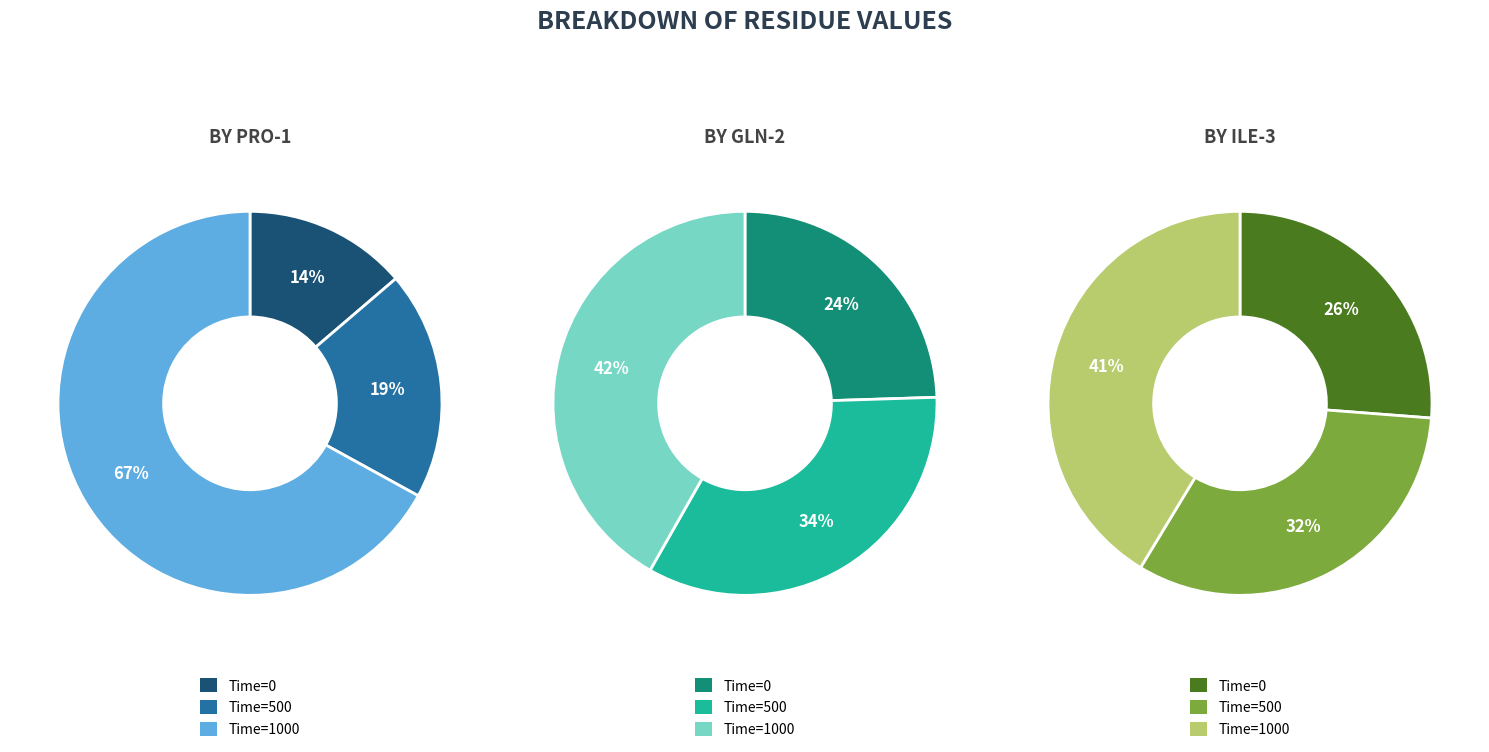

To the nearest percent, what percentage of the pie is 0?

14%